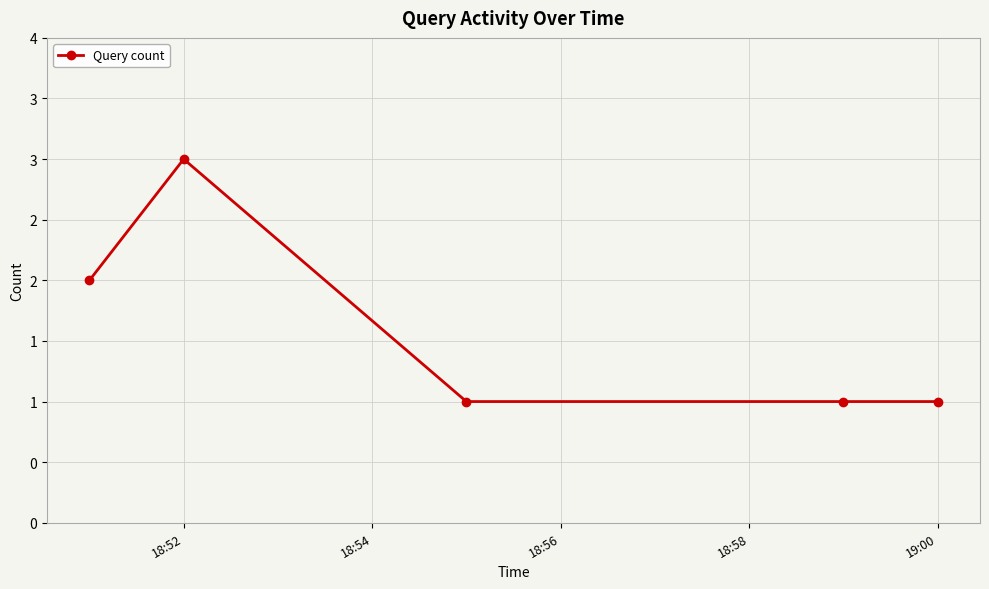

Which category has the highest value across all series?

18:52